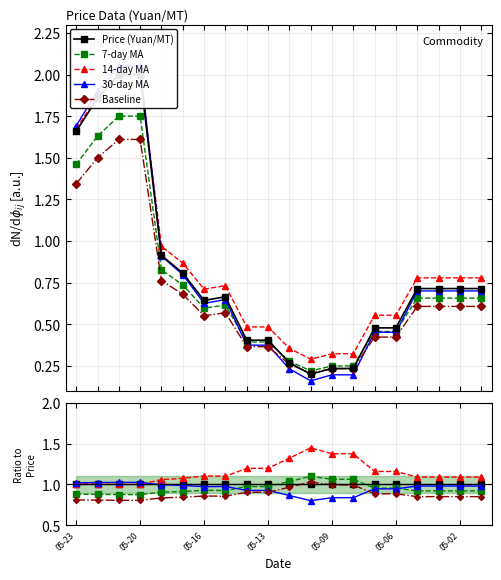

Where is 30-day MA nearest to the value 0?

11